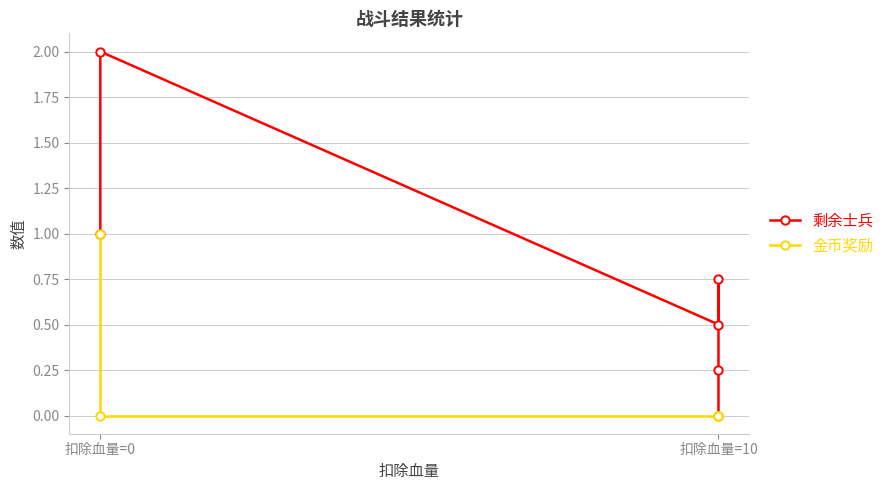

Reading right to left, list all the values displayed in this chart.

剩余士兵: 0.0	0.2	0.8	0.5	2.0	1.0
金币奖励: 0.0	0.0	0.0	0.0	0.0	1.0